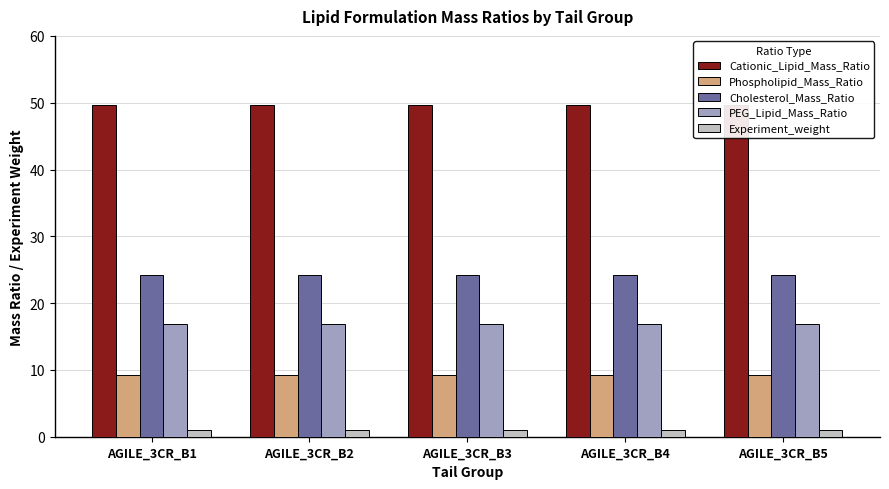

What are all the series names shown in the legend?

Cationic_Lipid_Mass_Ratio, Phospholipid_Mass_Ratio, Cholesterol_Mass_Ratio, PEG_Lipid_Mass_Ratio, Experiment_weight